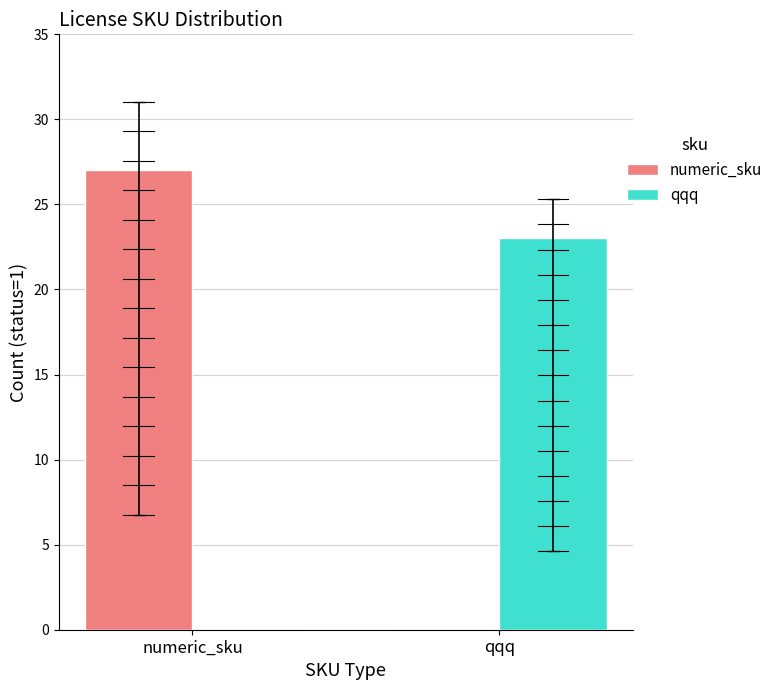

At which label is numeric_sku closest to 13?

qqq